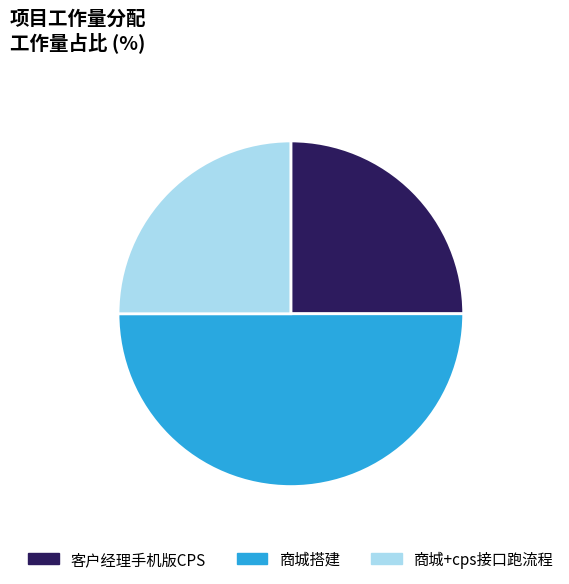

Approximately how many times larger is the value at 商城搭建 compared to 商城+cps接口跑流程?

2.0